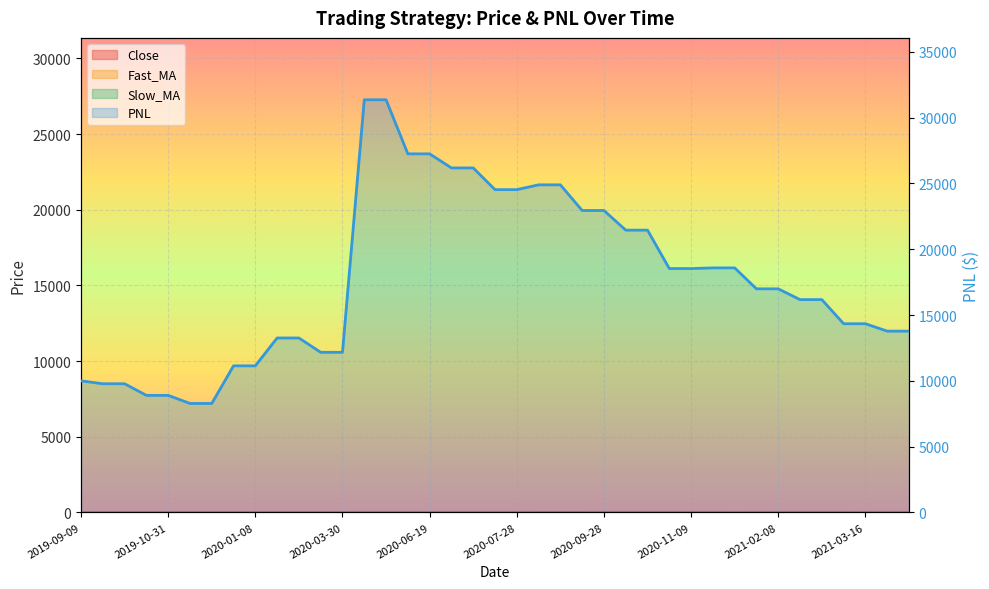

What is the sum of the Fast_MA values at 2020-01-08 and 2020-08-21?

22.7